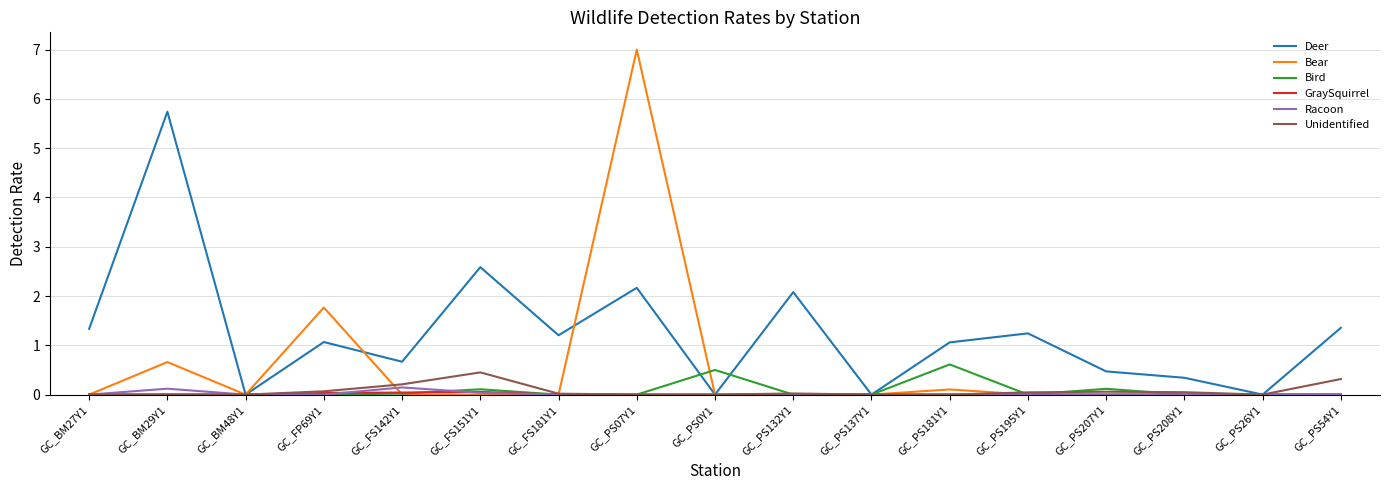

What is the average value of the Bird series?

0.1